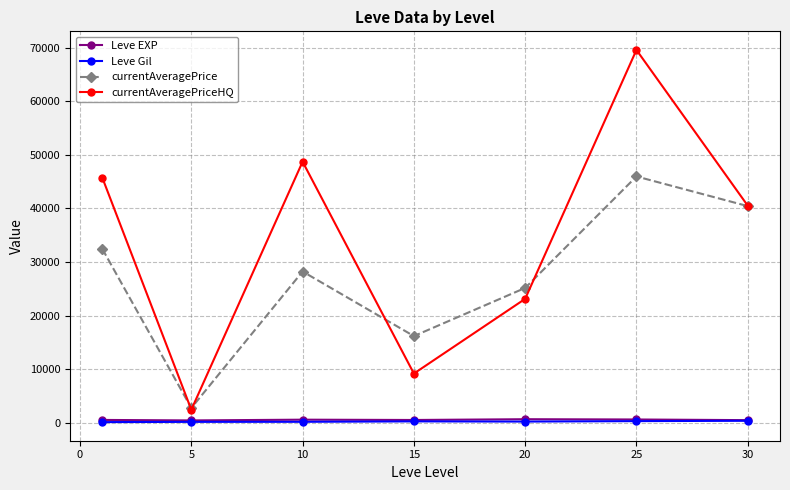

Which series has the largest range (max minus min)?

currentAveragePriceHQ